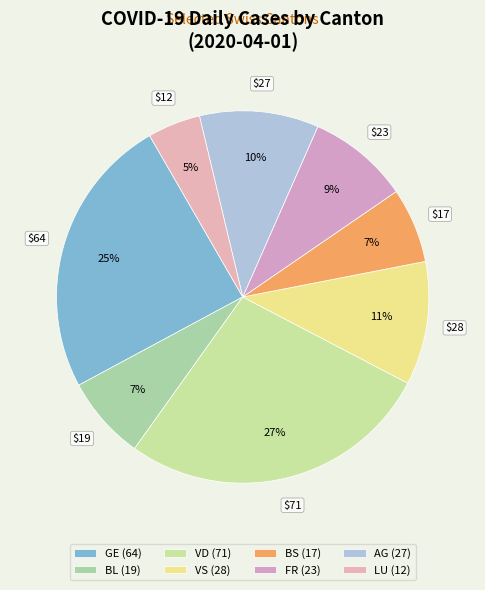

Which slice is the smallest?

LU